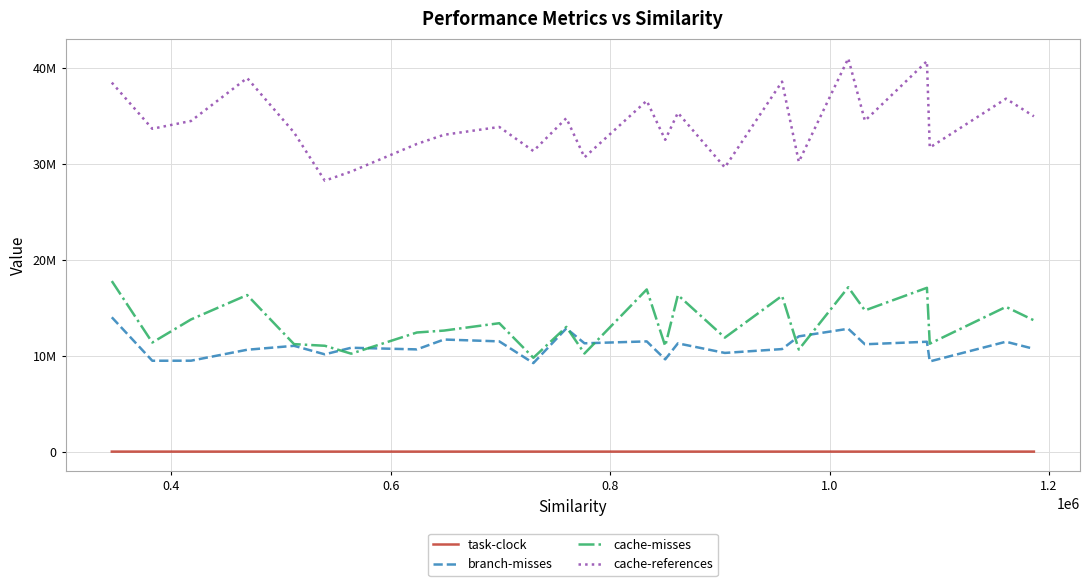

Reading left to right, transcribe all the data shown in this chart.

task-clock: 1837.8	1742.6	1570.8	1770.6	1762.6	1755.1	1556.7	1762.7	1730.0	1893.7	1407.6	1705.8	1564.6	1730.6	1599.1	1753.1	1582.6	1786.9	1520.5	1692.8	1559.9	1713.9	1478.3	1839.3	1509.5
branch-misses: 14016623.0	9482090.0	9487931.0	10629447.0	11040155.0	10152385.0	10837885.0	10667519.0	11696942.0	11503950.0	9236443.0	12856918.0	11303097.0	11502434.0	9626862.0	11297314.0	10299157.0	10700763.0	12027454.0	12818862.0	11201695.0	11466225.0	9411063.0	11467530.0	10722770.0
cache-misses: 17795482.0	11381944.0	13791935.0	16340137.0	11216695.0	11045433.0	10221045.0	12429972.0	12630663.0	13399281.0	9792672.0	13012869.0	10239063.0	16922234.0	11017054.0	16337862.0	11894727.0	16257512.0	10650618.0	17153351.0	14733132.0	17093620.0	11262823.0	15104016.0	13699522.0
cache-references: 38505561.0	33689048.0	34502025.0	38983853.0	33301415.0	28272491.0	29226471.0	32104057.0	33060314.0	33877263.0	31364169.0	34798165.0	30708847.0	36612692.0	32537704.0	35357491.0	29650017.0	38611546.0	30236237.0	41034141.0	34522058.0	40742656.0	31726441.0	36827192.0	34988244.0